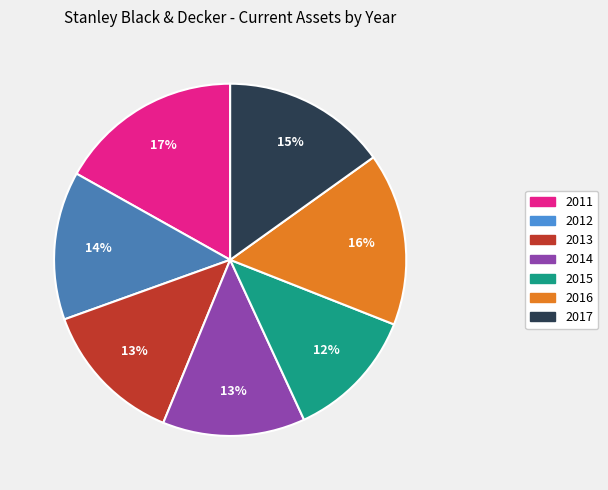

To the nearest percent, what is the difference between the 2014 and 2017 slice percentages?

2%